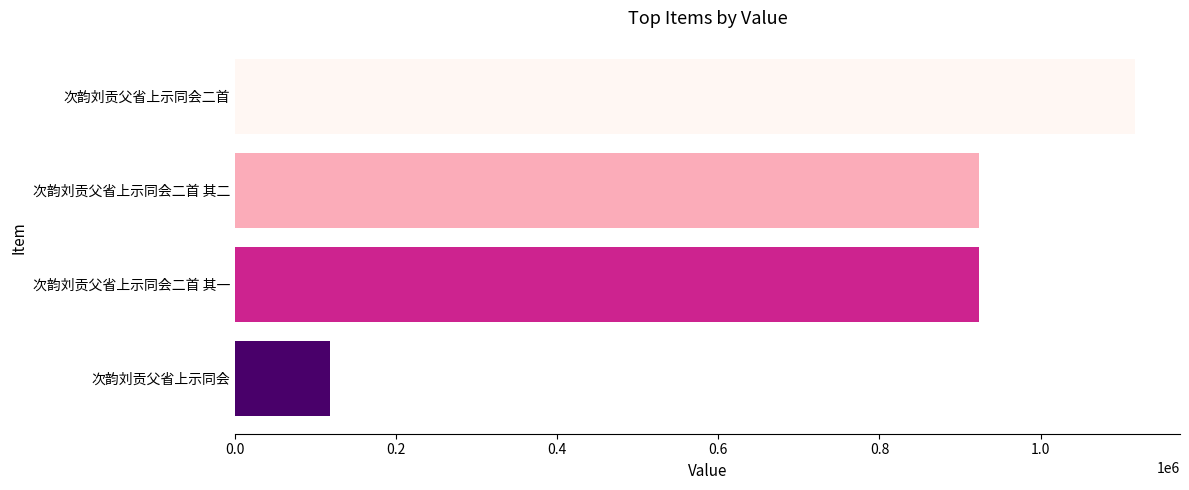

What is the approximate value at 次韵刘贡父省上示同会二首, to the nearest 100?

1117100